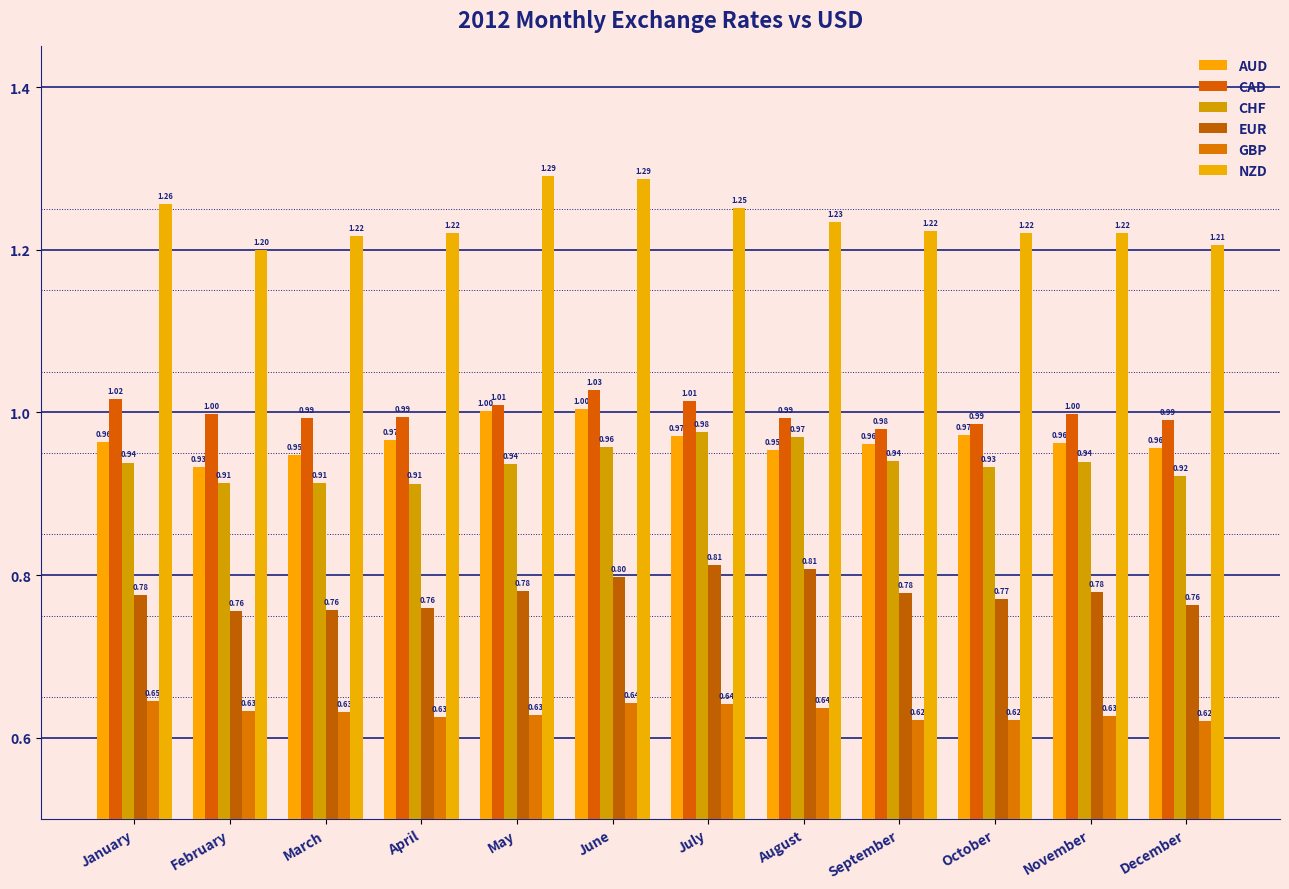

What is the sum of the CHF values at March and June?

1.9